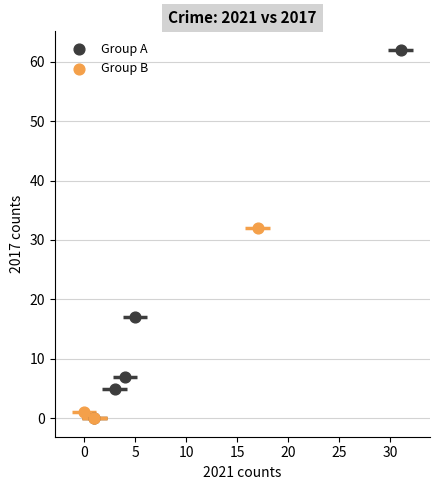

What are all the series names shown in the legend?

Group A, Group B